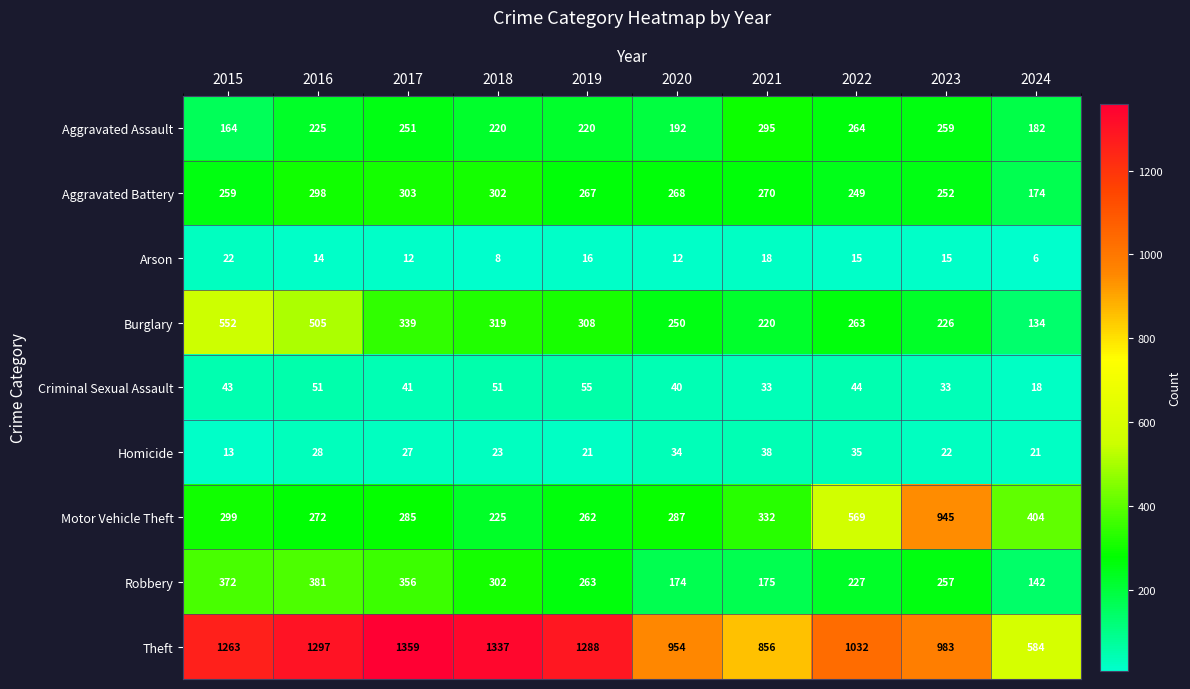

What value does the Robbery series have at 2016, to the nearest 5?

380